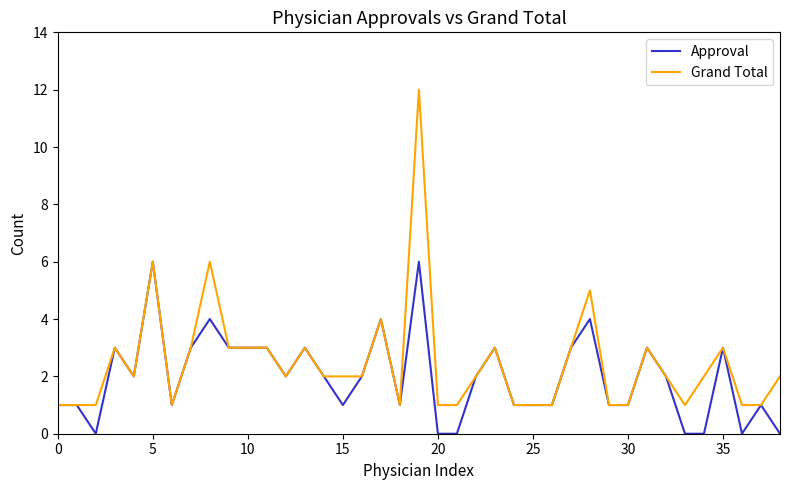

What is the greatest value displayed?

12